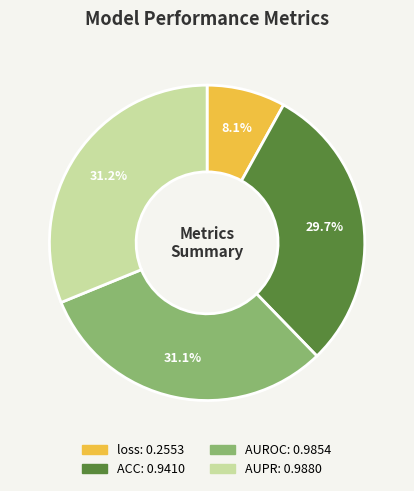

How many slices are in this pie chart?

4